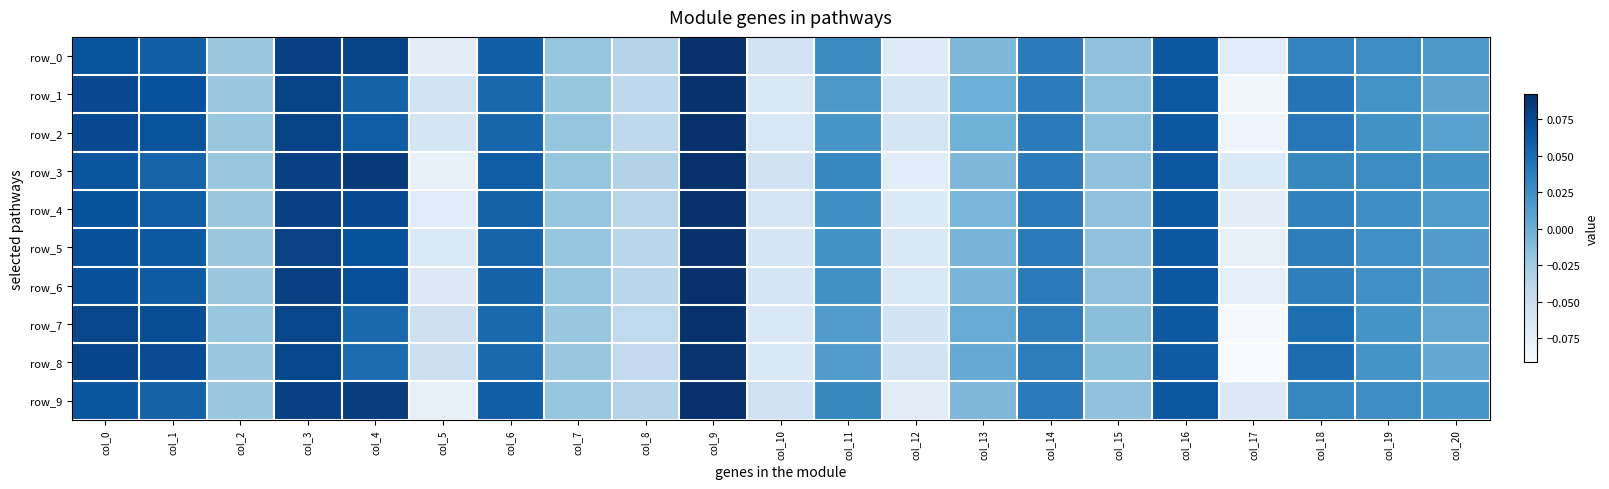

How many data points in row_5 are less than 0?

9